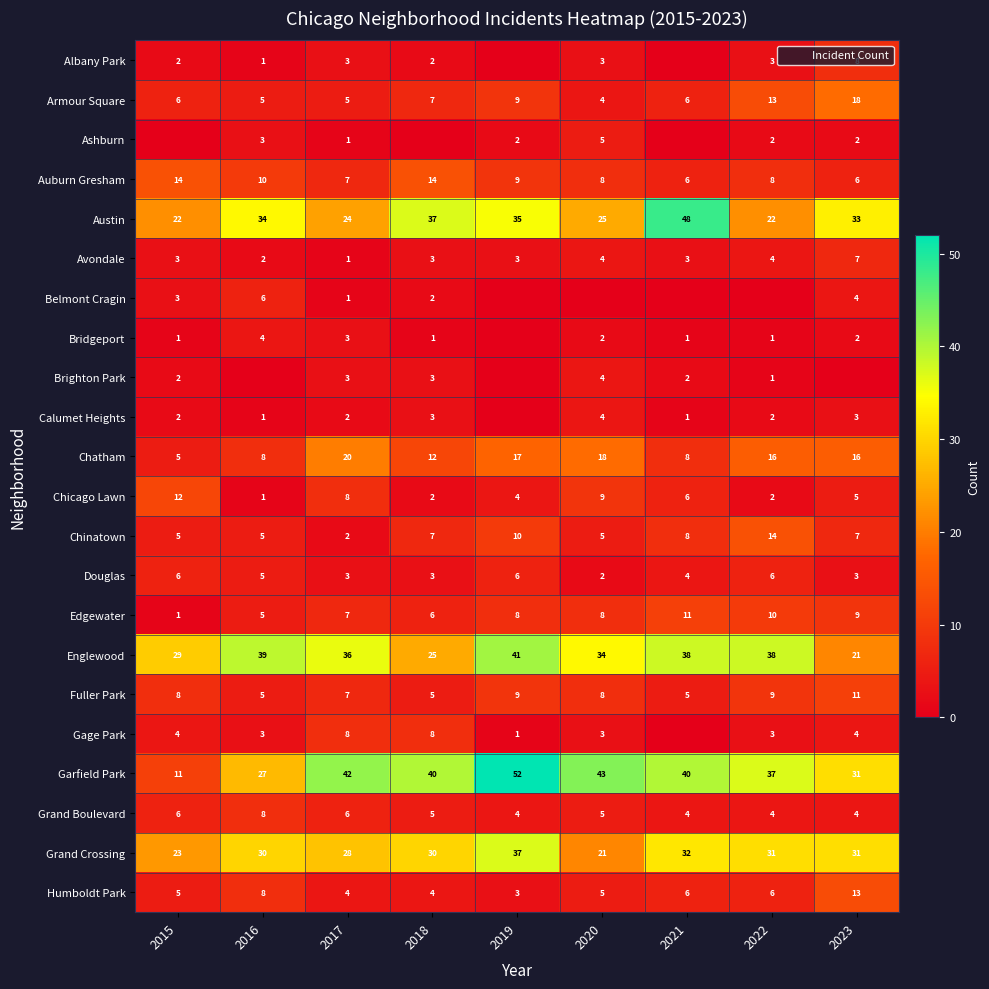

What is the highest value of the Englewood series?

41